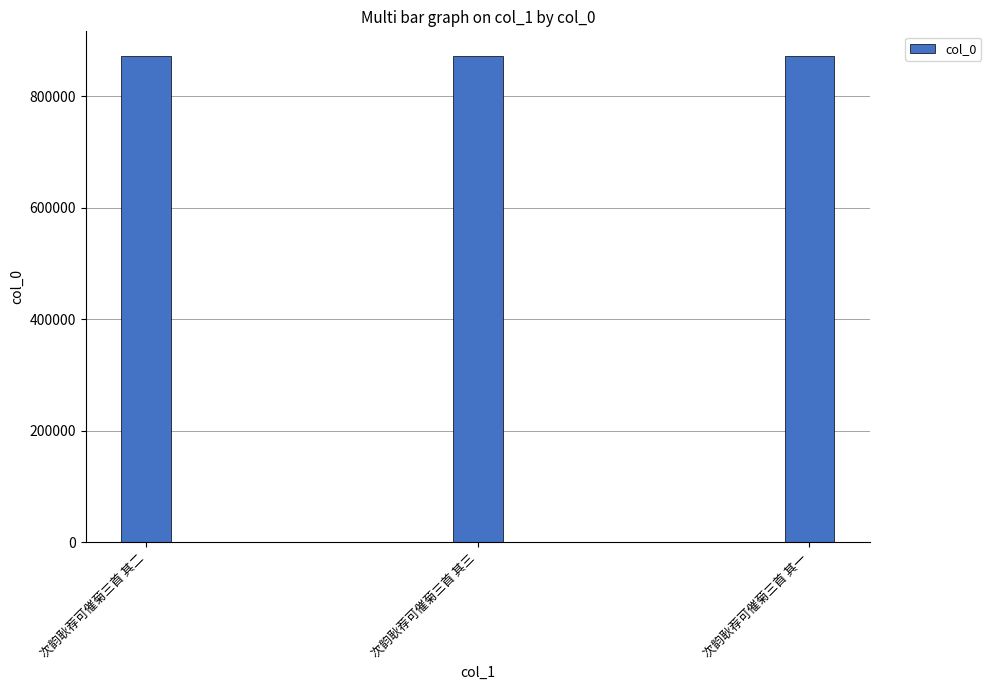

What is the difference between the maximum and minimum values?

2